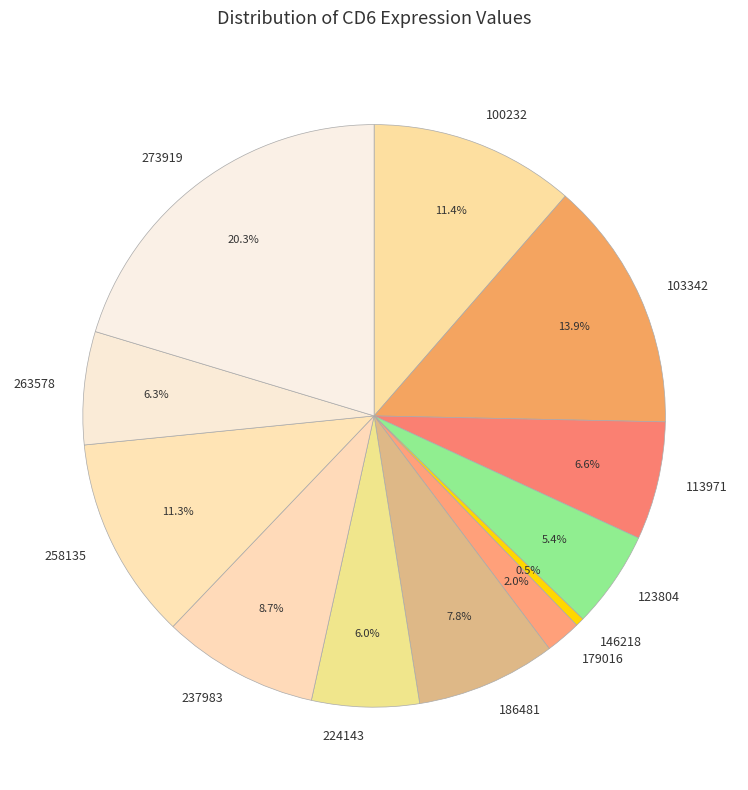

The 179016 slice represents 2% of the pie. True or false?

True